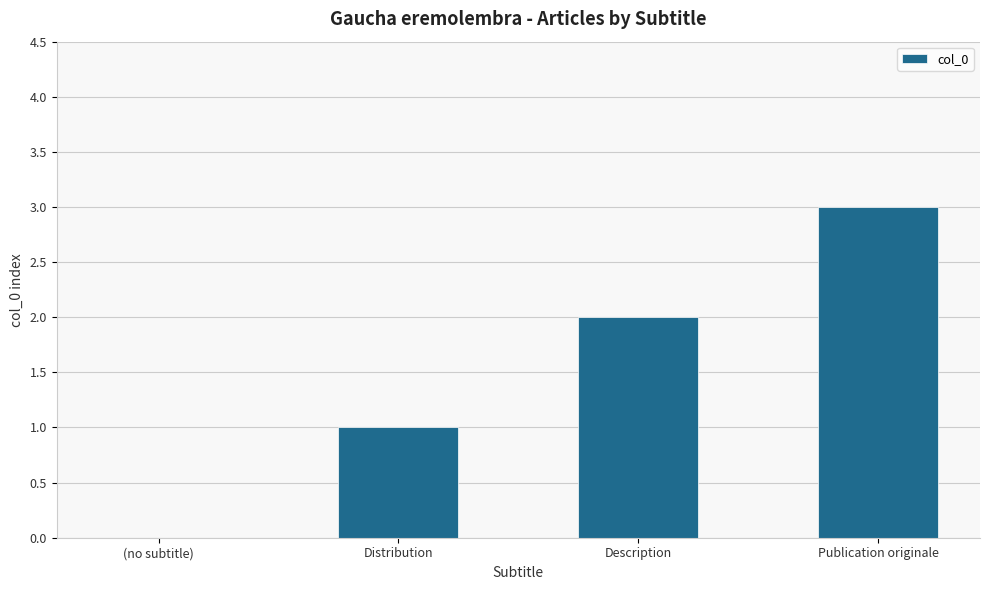

What is the change in value from Distribution to Publication originale?

+2